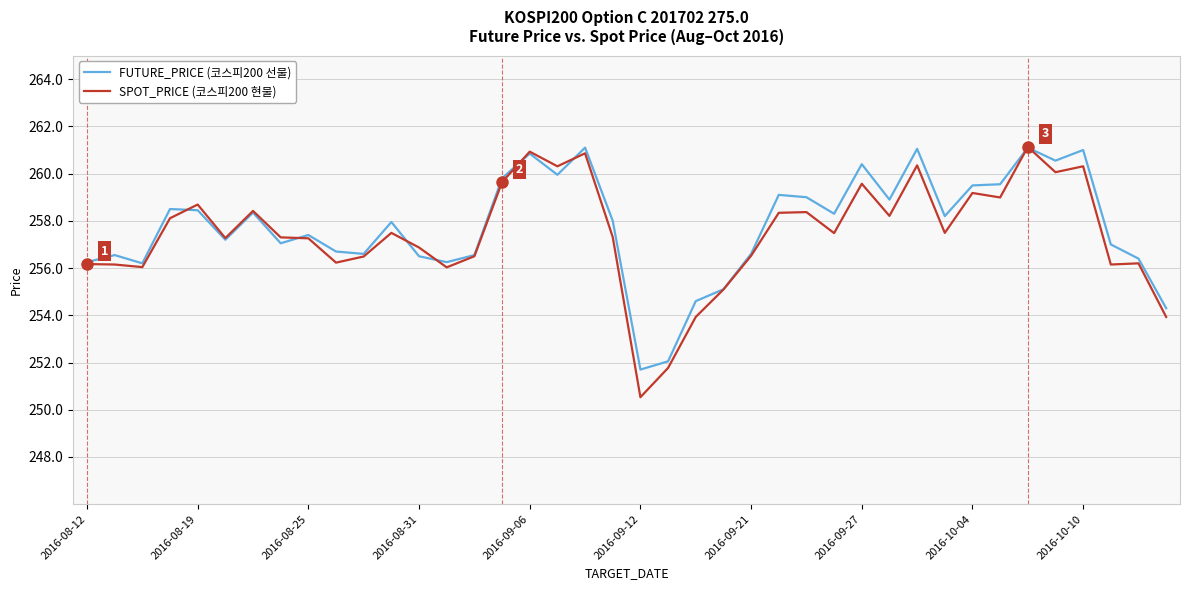

Which series has the widest spread of values?

SPOT_PRICE (코스피200 현물)